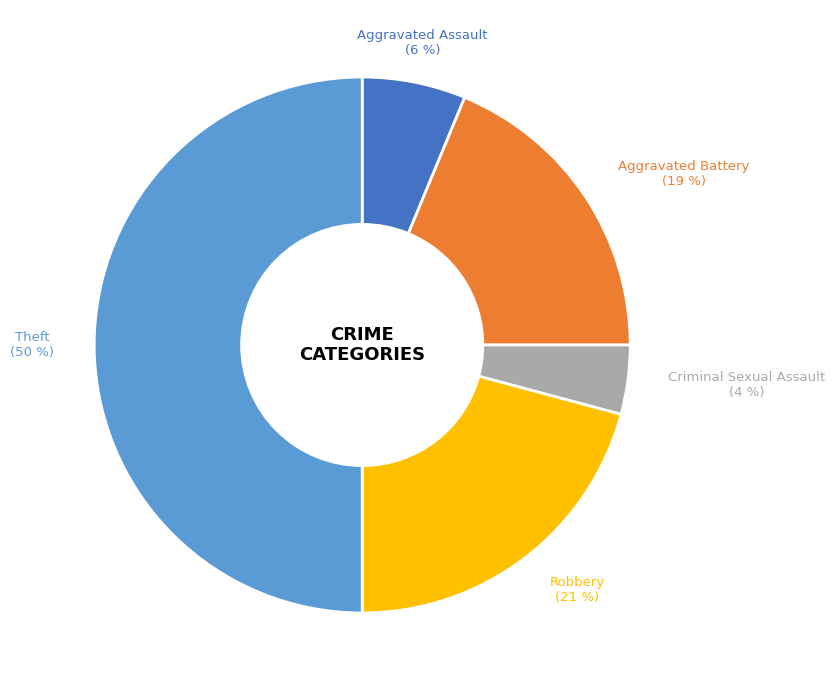

To the nearest percent, what percentage of the pie is Aggravated Battery?

19%